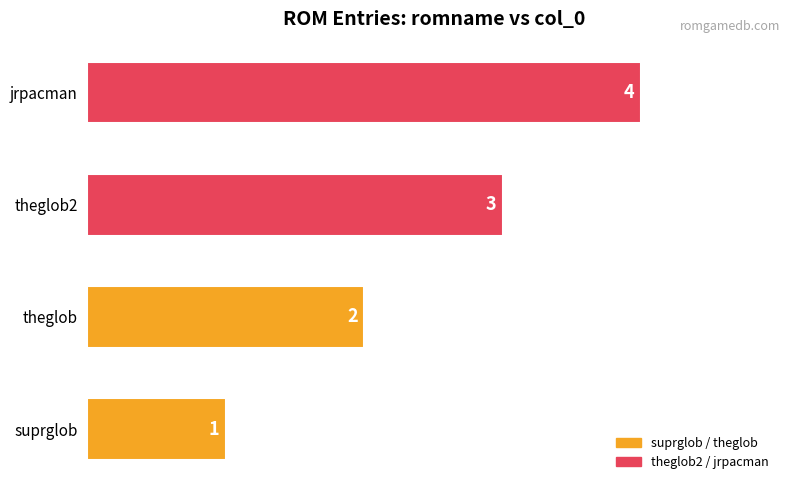

Count the values in the range 2 to 4.

3